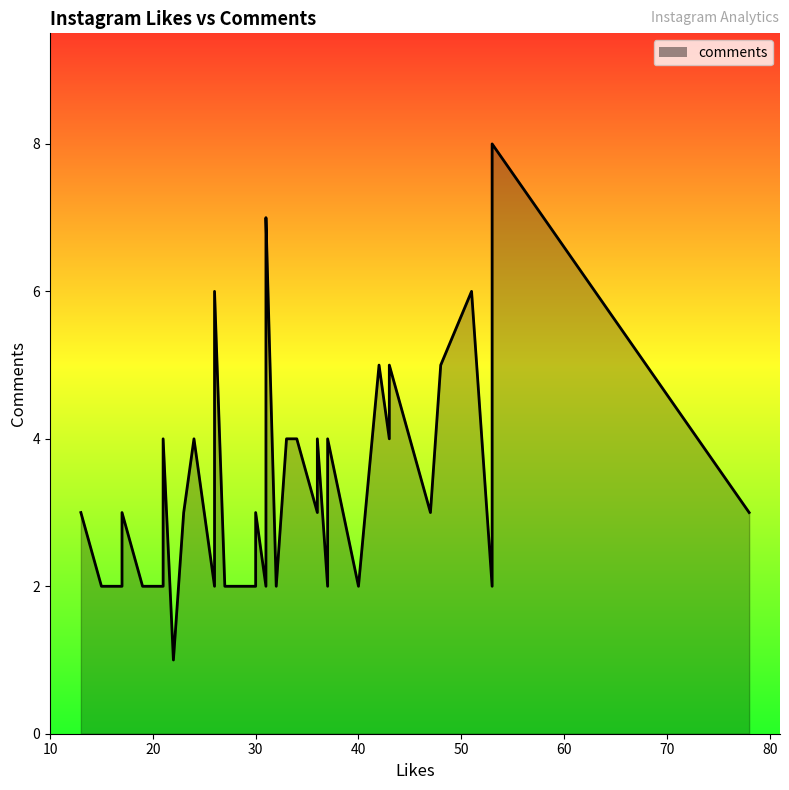

The value at 37 is 6. True or false?

False